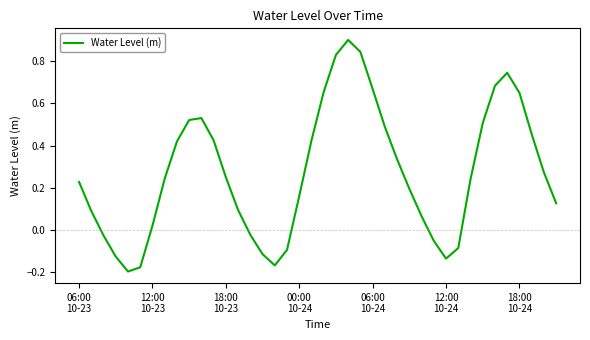

What is the greatest value displayed?

0.9